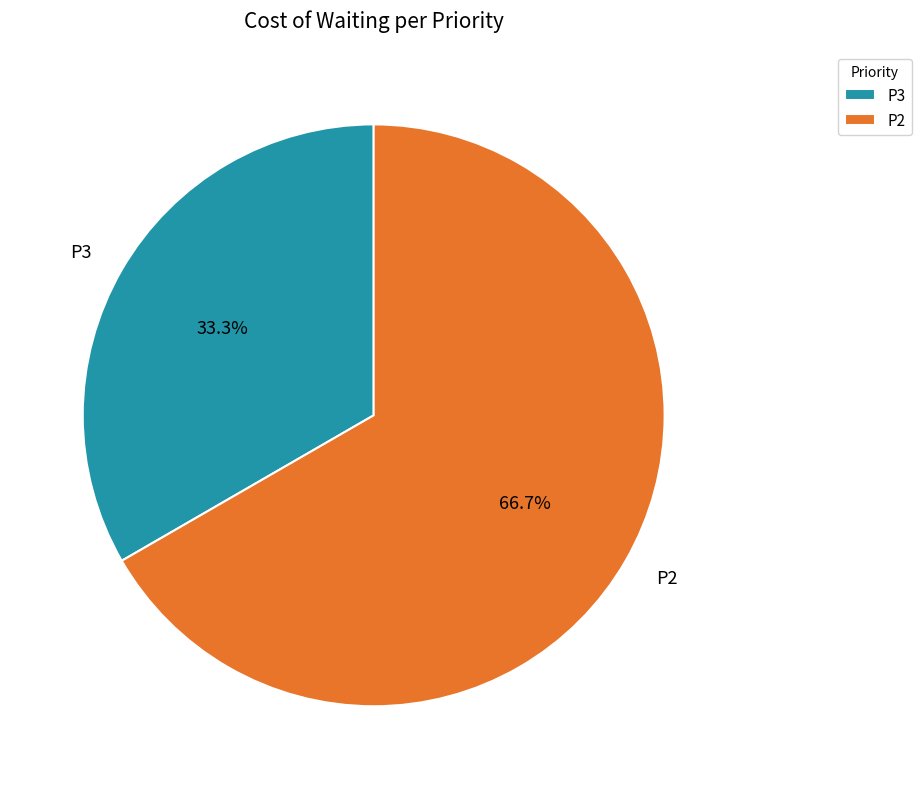

To the nearest percent, what portion does P3 represent?

33%